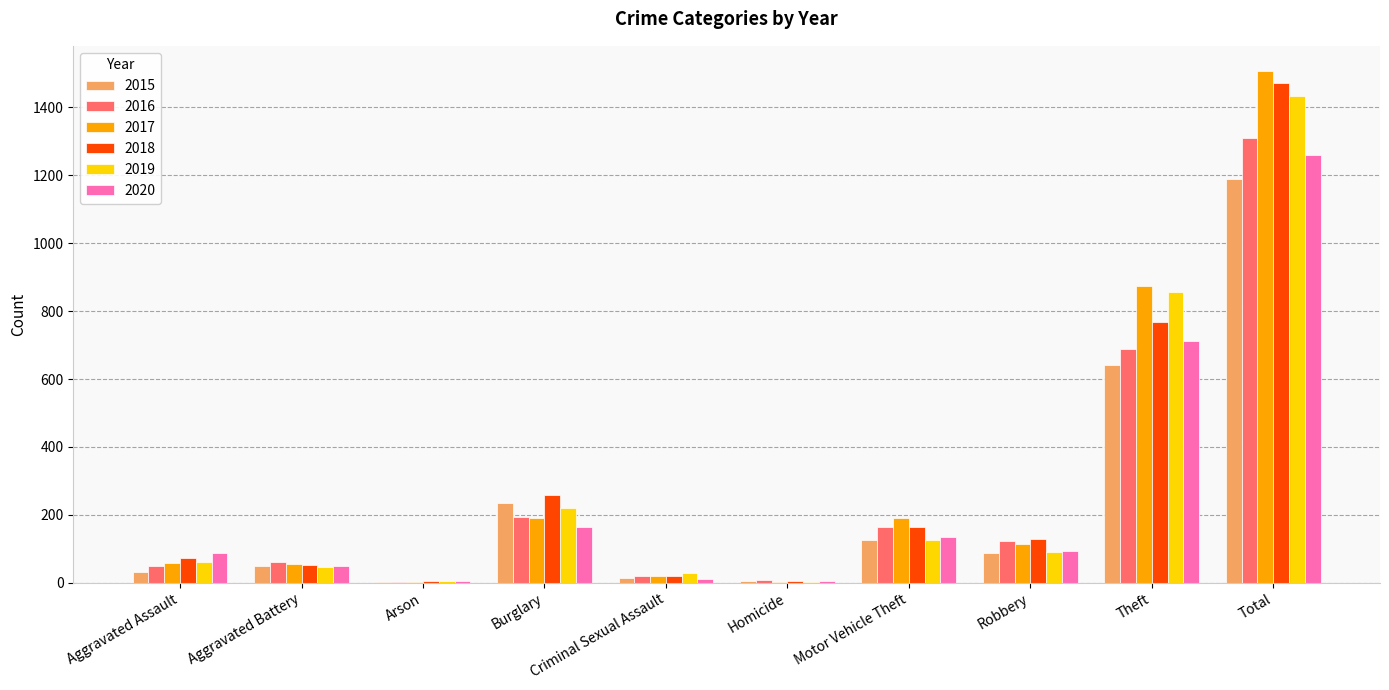

The 2018 series shows 52 at Aggravated Battery. True or false?

True